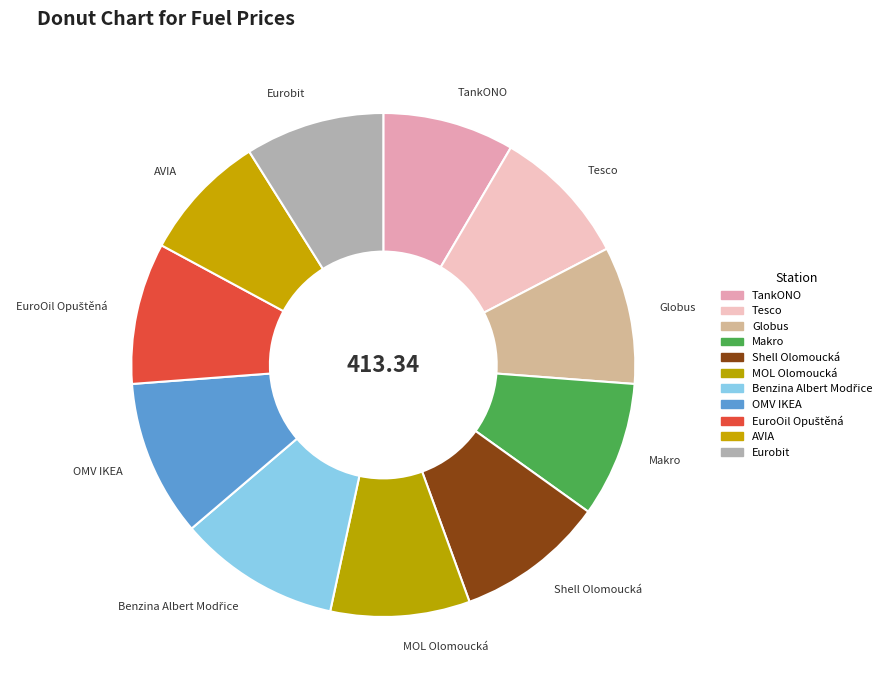

Does any single category account for the majority?

No